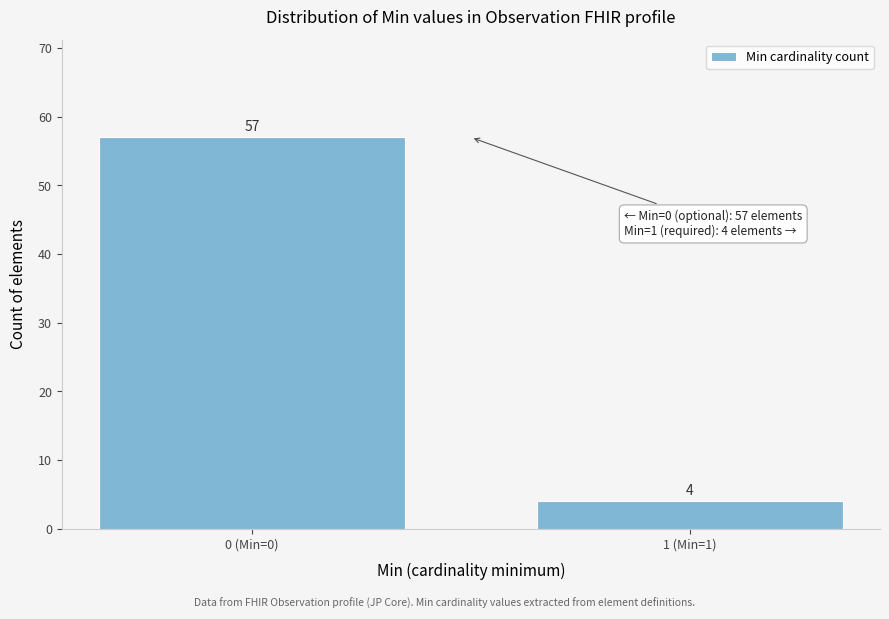

Reading left to right, extract all data points from this chart.

57	4